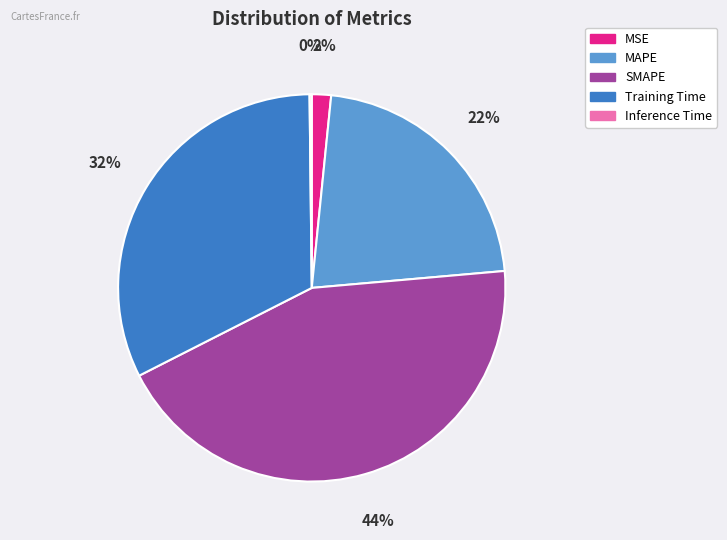

Which category has the biggest portion of the pie?

SMAPE